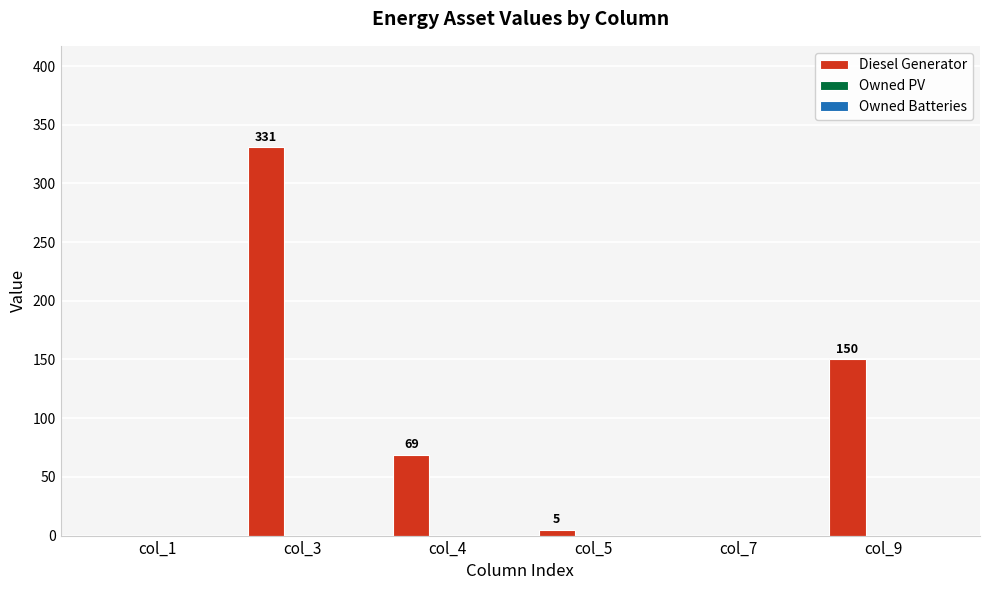

Which category has the highest value across all series?

col_3